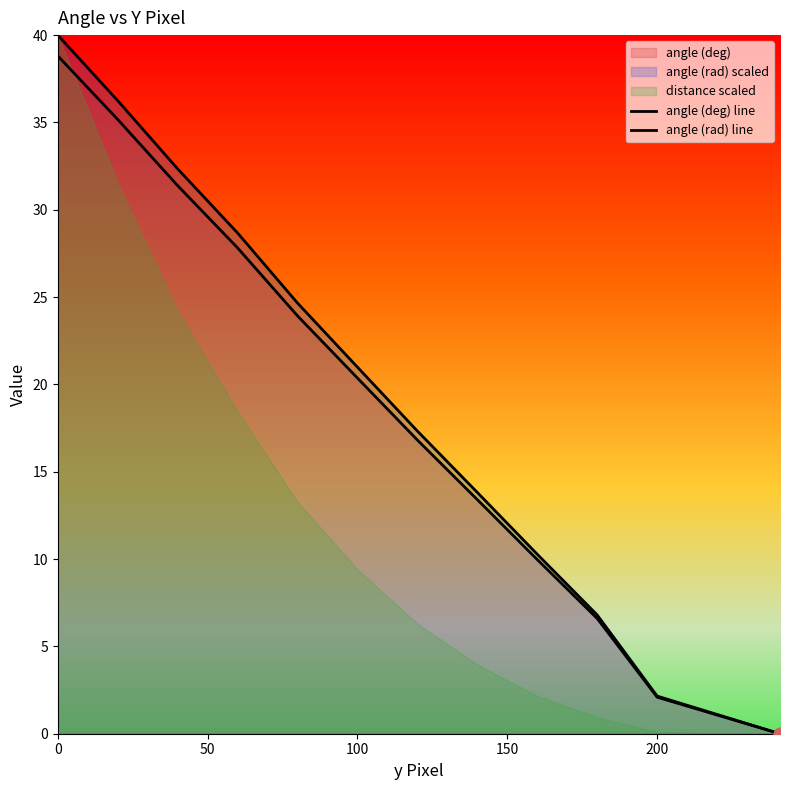

At how many categories does at least one series exceed 23?

5